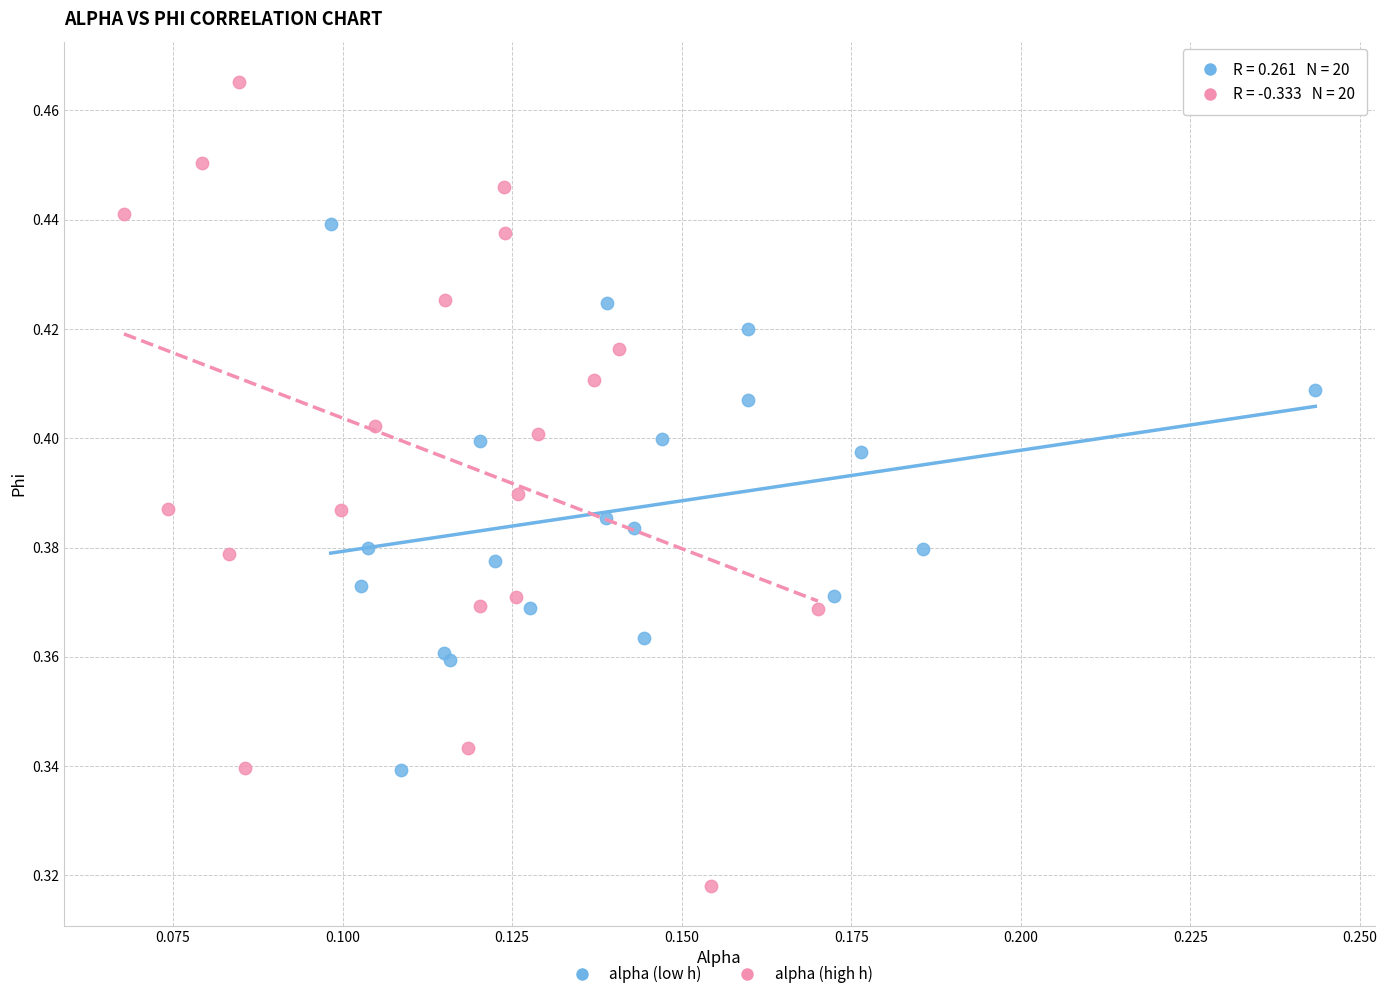

Which series contains the lowest Y value?

alpha (high h)